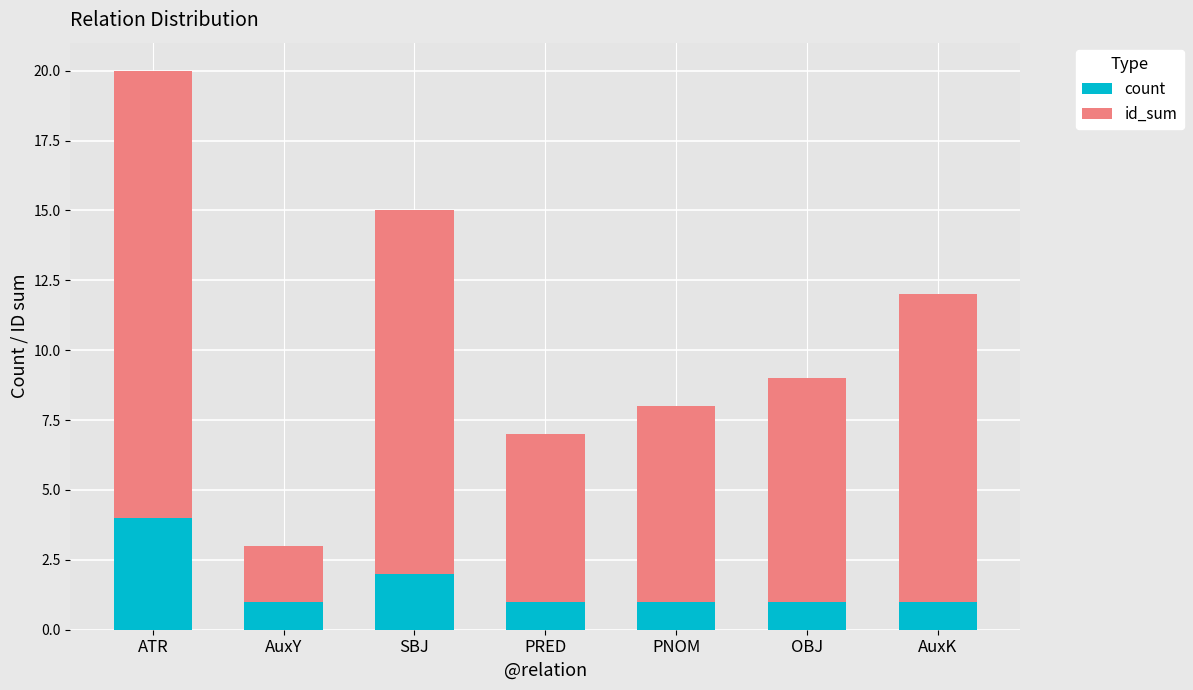

What is the difference between the maximum and minimum values in the count series?

3